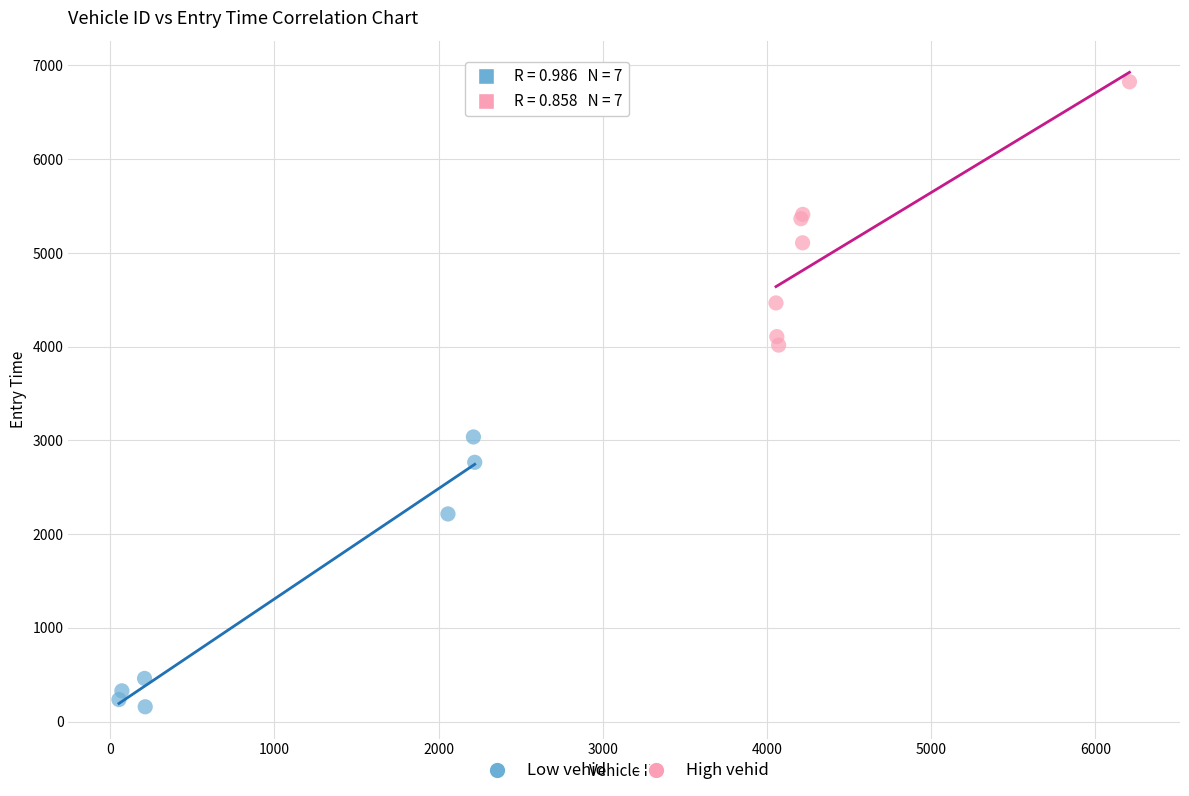

Which series reaches the minimum Y coordinate?

Low vehid